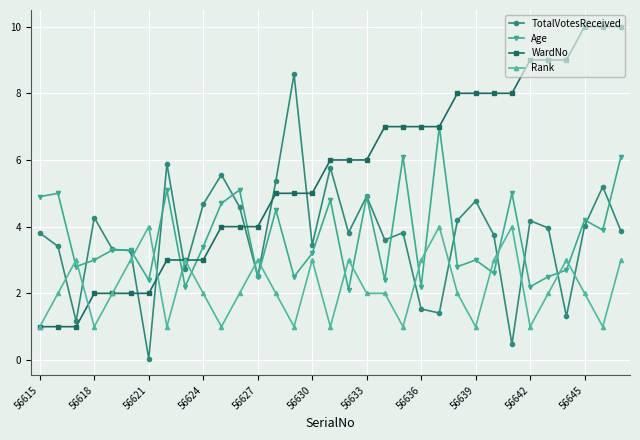

Rank the series by their maximum value, from lowest to highest.

Rank, Age, TotalVotesReceived, WardNo